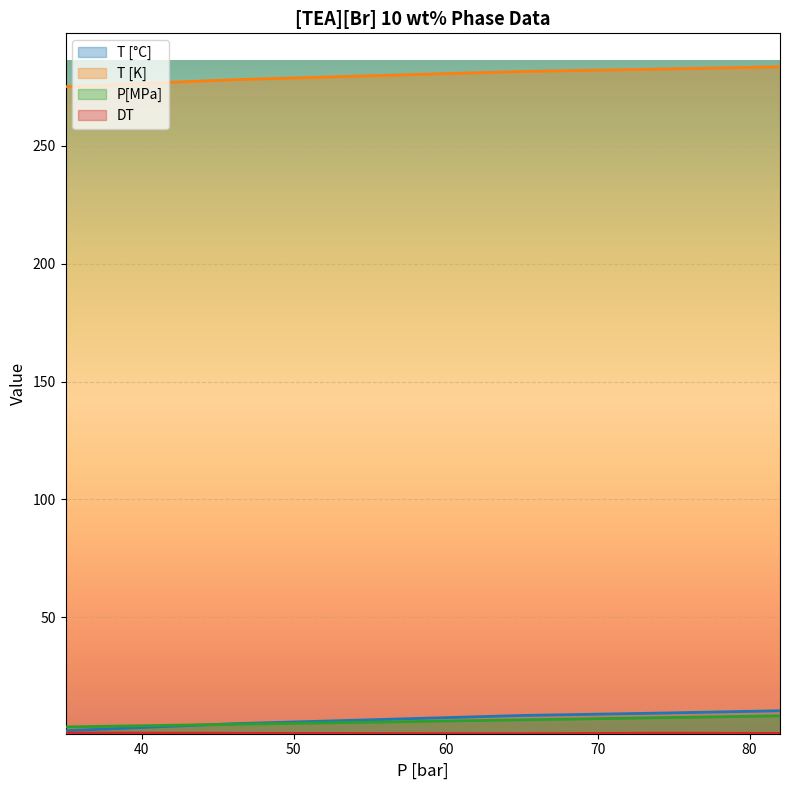

What is the highest value of the P[MPa] series?

8.2